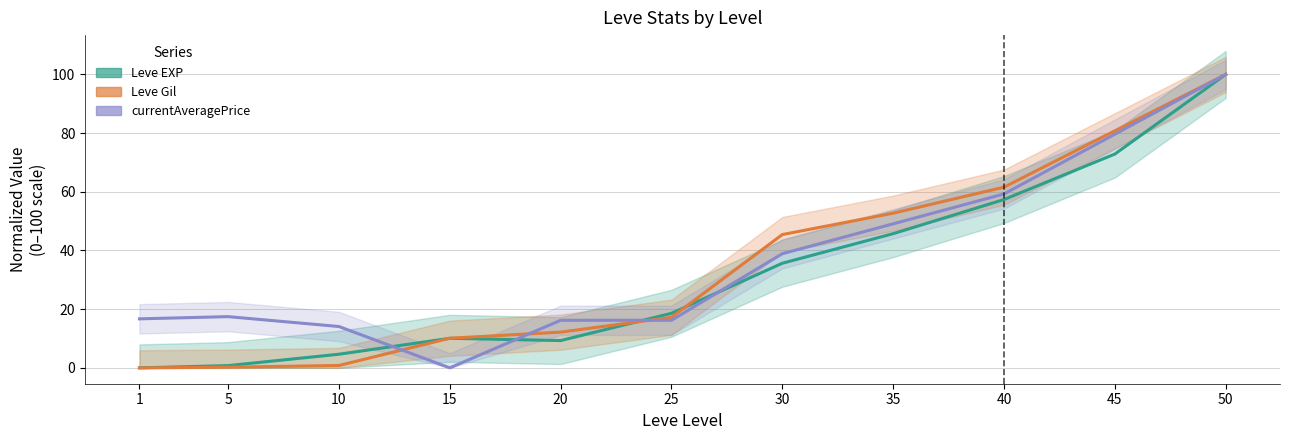

Is this an area chart (filled region under the line)?

No